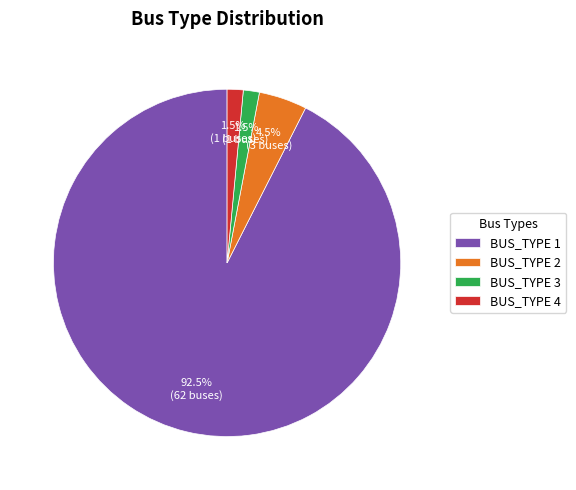

What is the largest slice in the pie chart?

BUS_TYPE 1